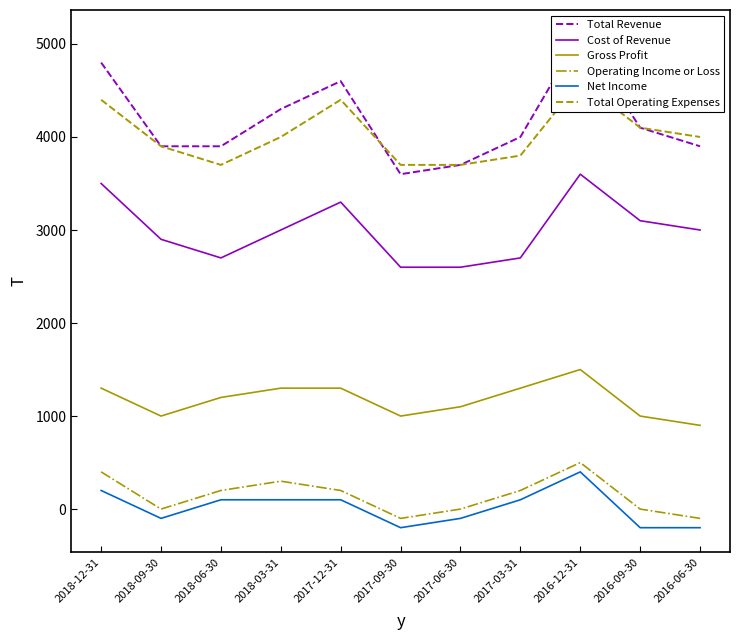

Which series has the largest range (max minus min)?

Total Revenue